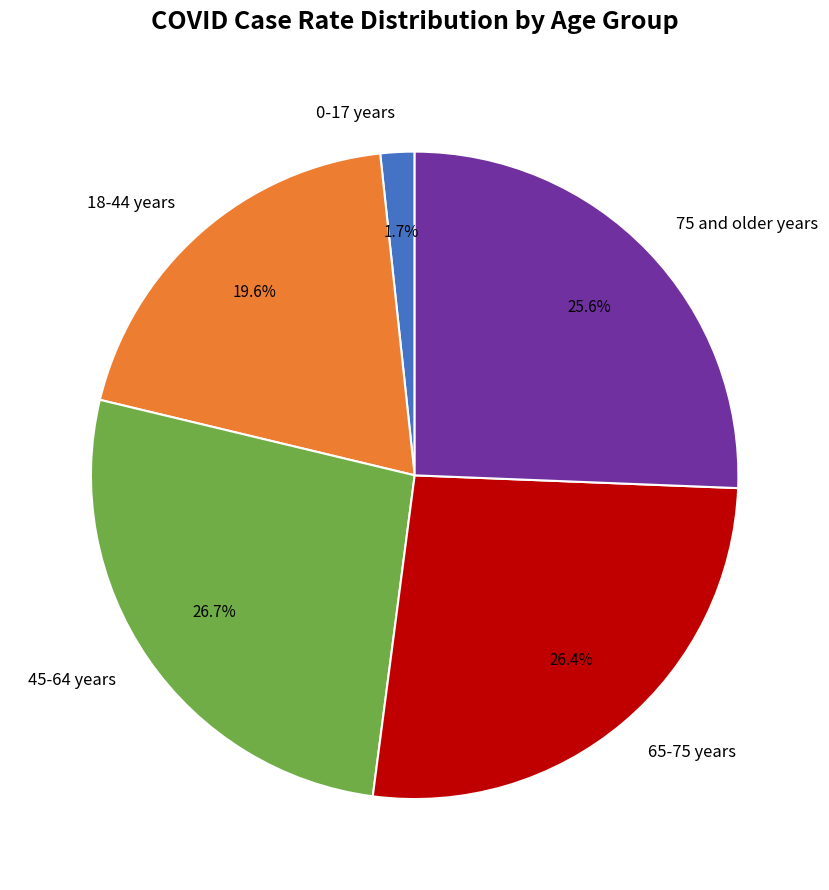

Is it true that 18-44 years is 20% of the pie?

True